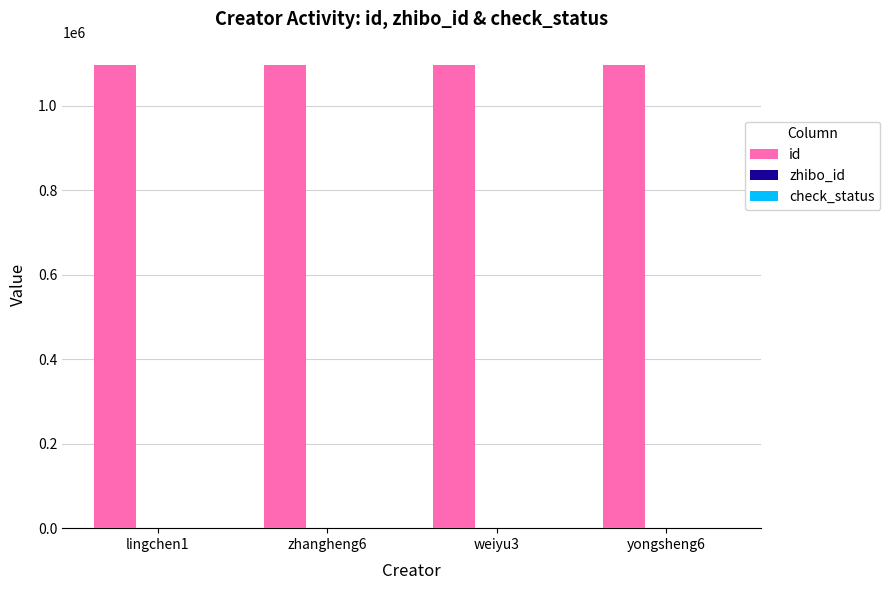

Which series has the largest total across all categories?

id